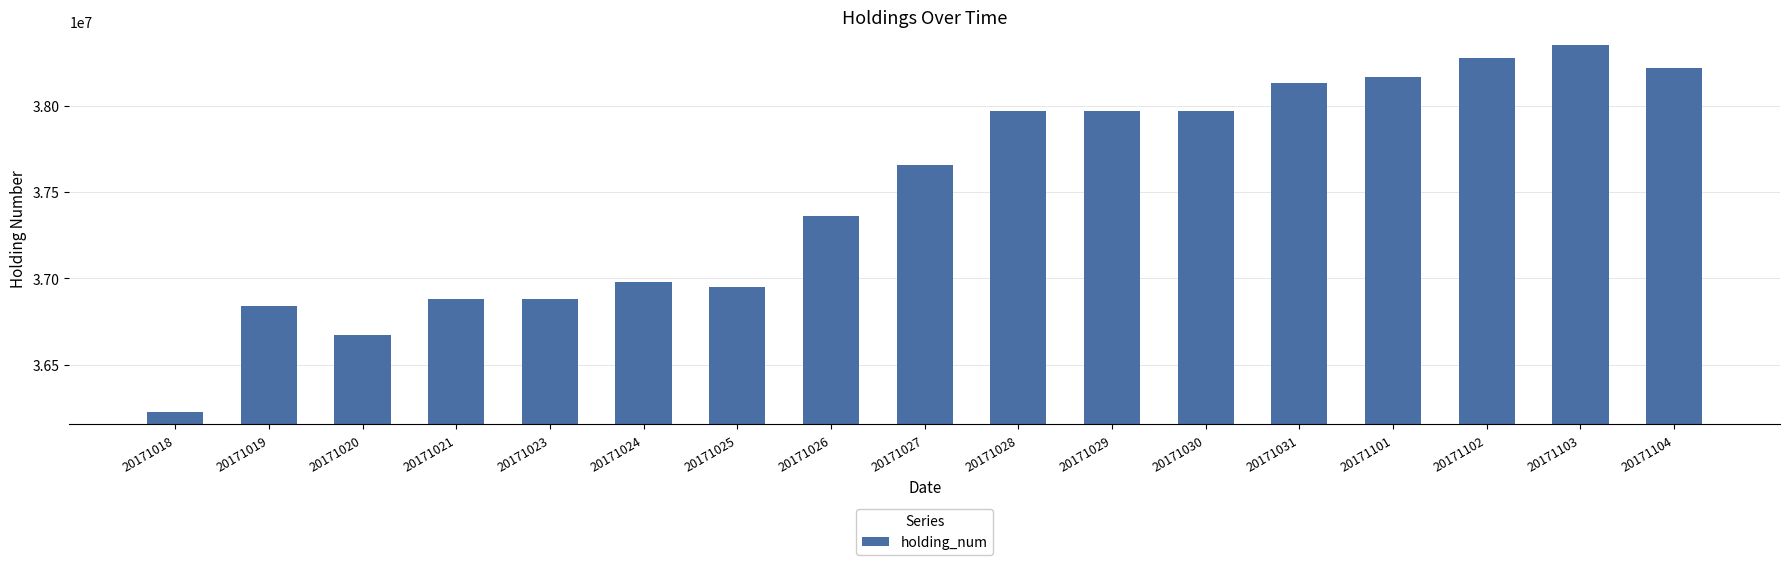

Reading left to right, what are all the values shown in this chart?

20171018=36228000	20171019=36838000	20171020=36674000	20171021=36880000	20171023=36880000	20171024=36982000	20171025=36950000	20171026=37362000	20171027=37656000	20171028=37970000	20171029=37970000	20171030=37970000	20171031=38132000	20171101=38166000	20171102=38278000	20171103=38352000	20171104=38216000